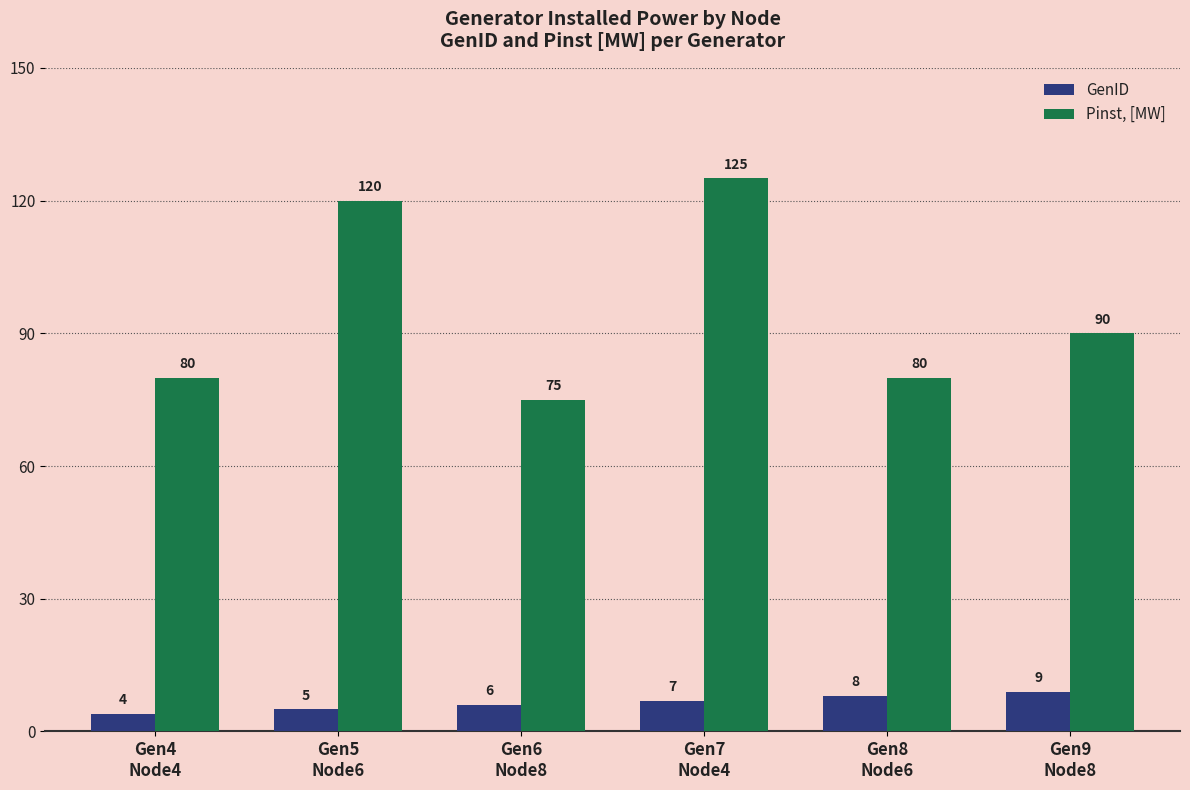

At Gen4
Node4, list the series in order from smallest to largest.

GenID, Pinst, [MW]